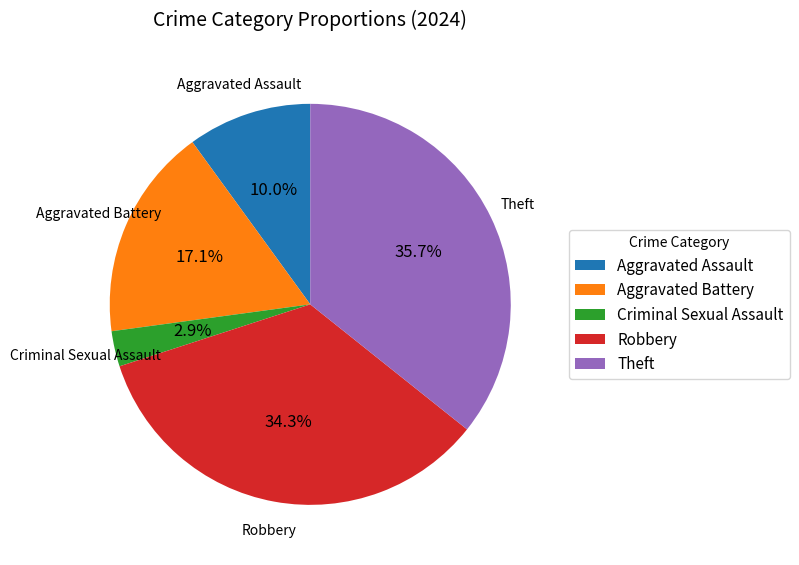

Which category has the biggest portion of the pie?

Theft